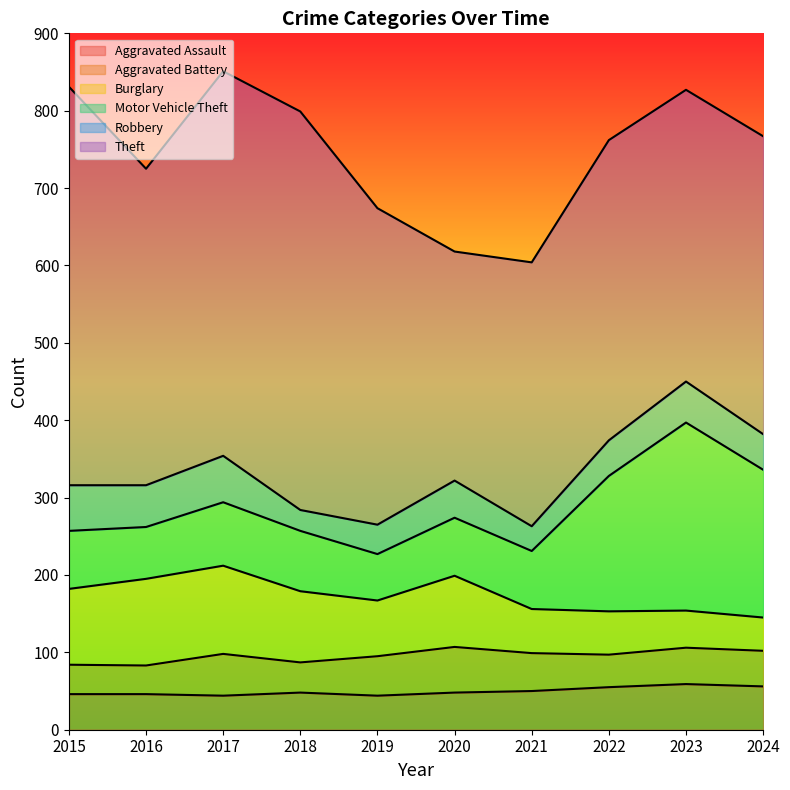

What are all the series names shown in the legend?

Aggravated Assault, Aggravated Battery, Burglary, Motor Vehicle Theft, Robbery, Theft